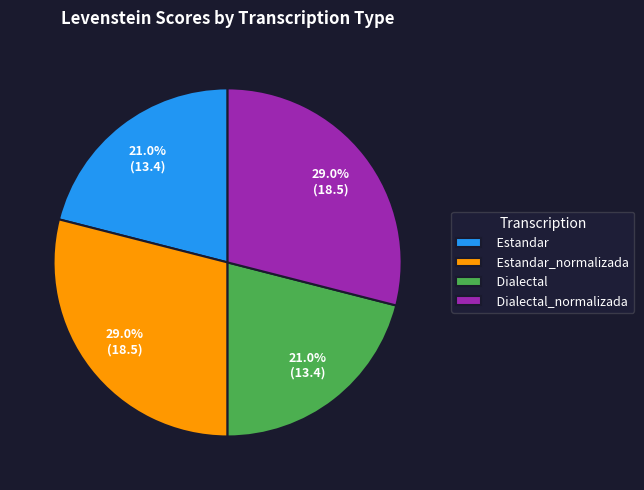

To the nearest percent, what is the average slice percentage?

25%